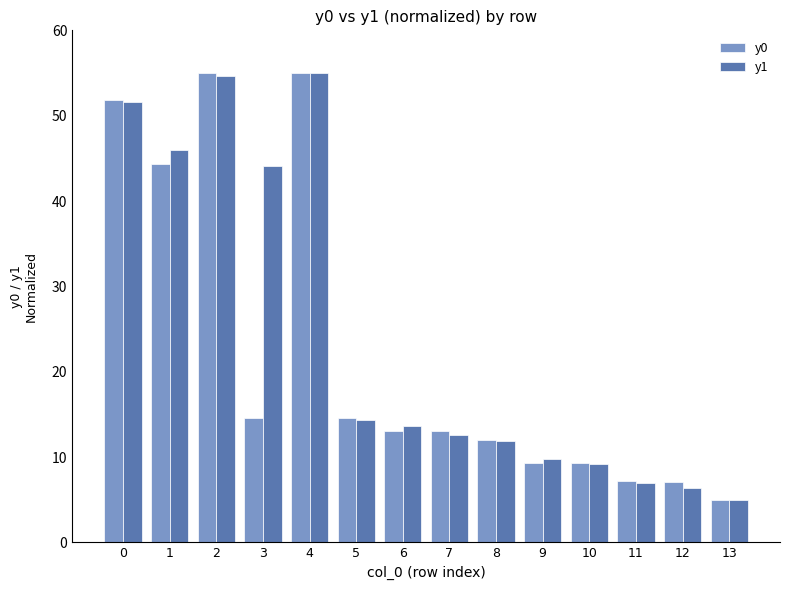

What is the difference between the y1 values at 1 and 9?

36.2